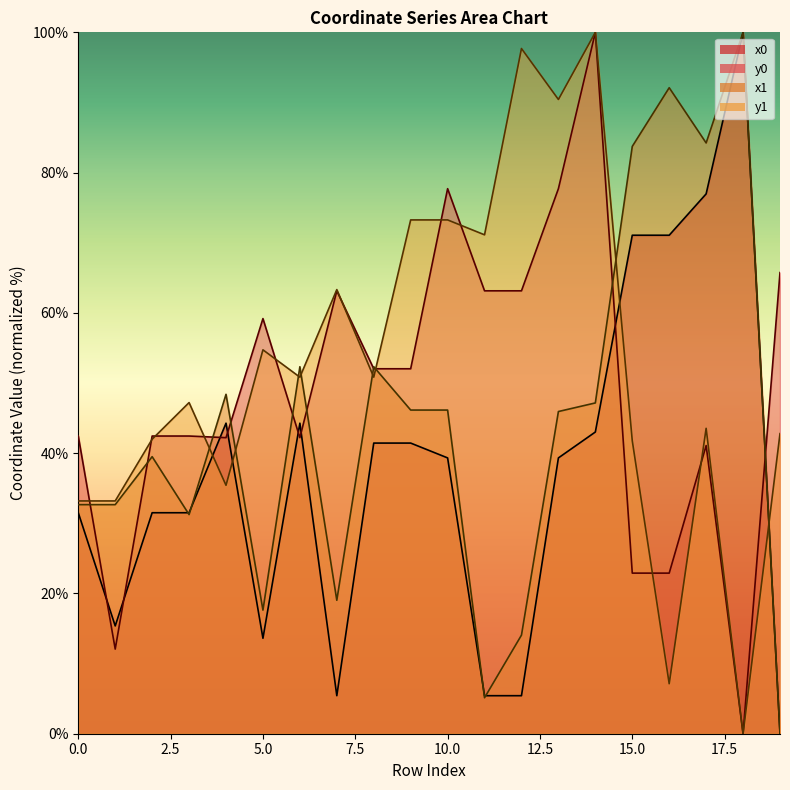

Reading left to right, what are all the values shown in this chart?

x0: 0=31.5	1=15.4	2=31.5	3=31.5	4=44.3	5=13.6	6=44.3	7=5.4	8=41.4	9=41.4	10=39.3	11=5.4	12=5.4	13=39.3	14=43.0	15=71.1	16=71.1	17=77.0	18=100.0	19=0.0
y0: 0=42.4	1=12.1	2=42.4	3=42.4	4=42.2	5=59.2	6=42.2	7=63.1	8=52.0	9=52.0	10=77.7	11=63.1	12=63.1	13=77.7	14=100.0	15=22.9	16=22.9	17=41.1	18=0.0	19=65.7
x1: 0=32.7	1=32.7	2=39.5	3=31.2	4=48.4	5=17.6	6=52.3	7=19.0	8=52.3	9=46.1	10=46.1	11=5.1	12=14.1	13=45.9	14=47.2	15=83.7	16=92.1	17=84.2	18=100.0	19=0.0
y1: 0=33.2	1=33.2	2=42.0	3=47.2	4=35.4	5=54.7	6=50.8	7=63.3	8=50.8	9=73.3	10=73.3	11=71.1	12=97.7	13=90.4	14=100.0	15=41.8	16=7.1	17=43.5	18=0.0	19=42.8